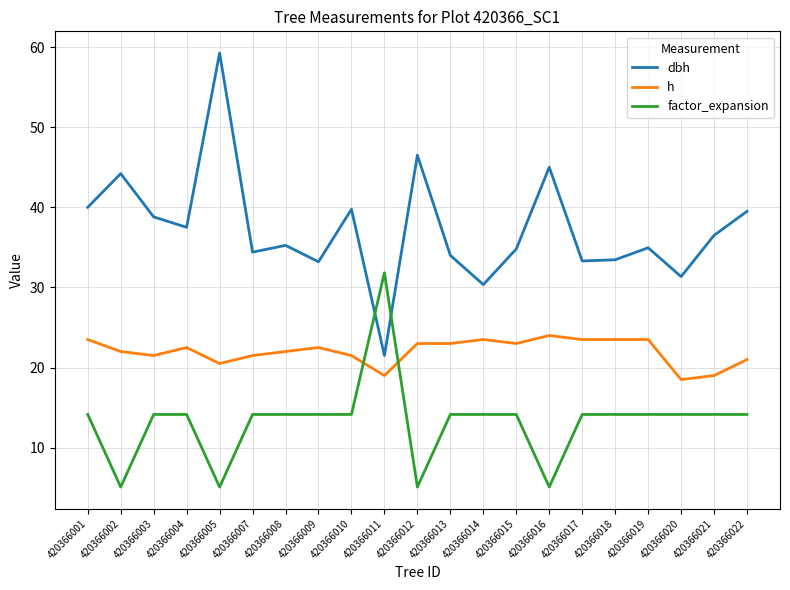

At 420366020, list the series in order from largest to smallest.

dbh, h, factor_expansion